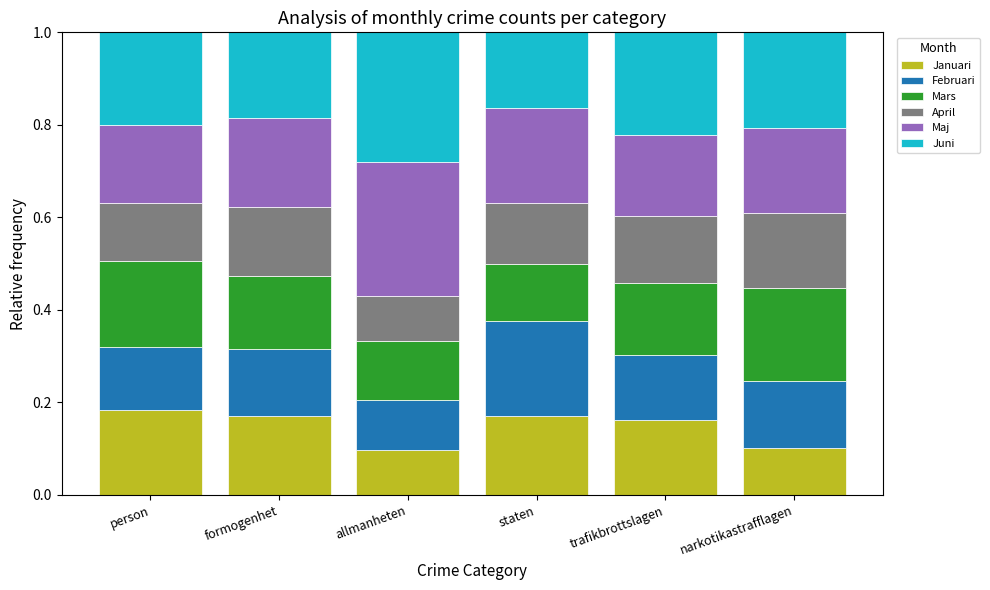

What is the total value across all series at staten?

1.0